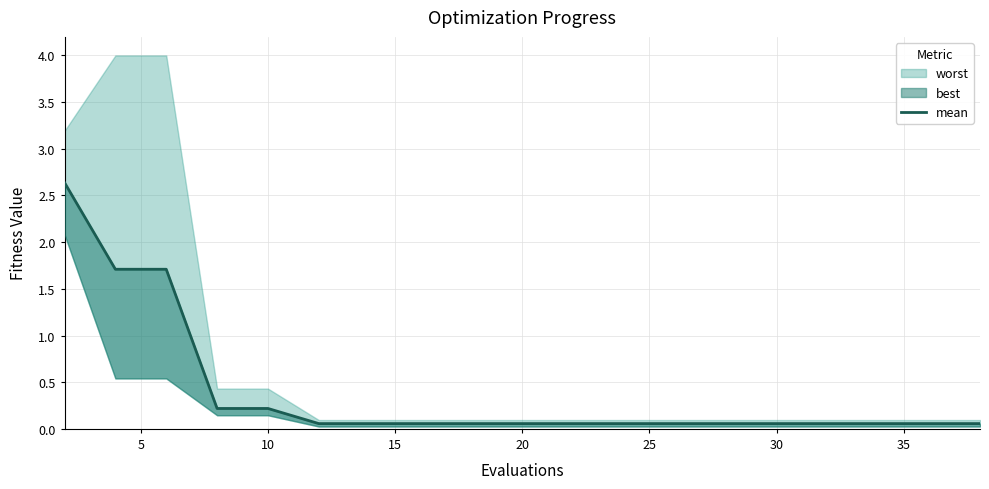

What is the difference between the second highest and second lowest values?

1.7